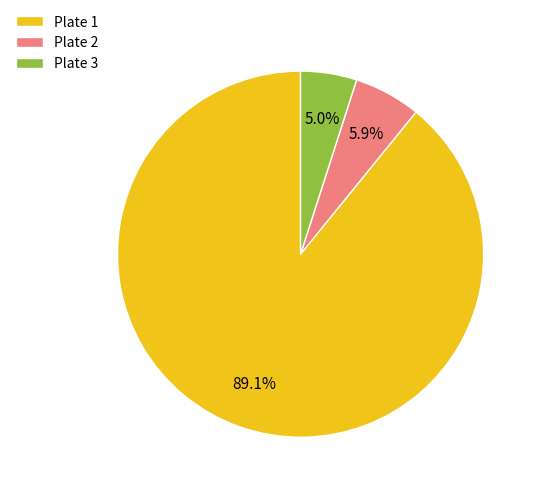

What is the largest slice in the pie chart?

Plate 1